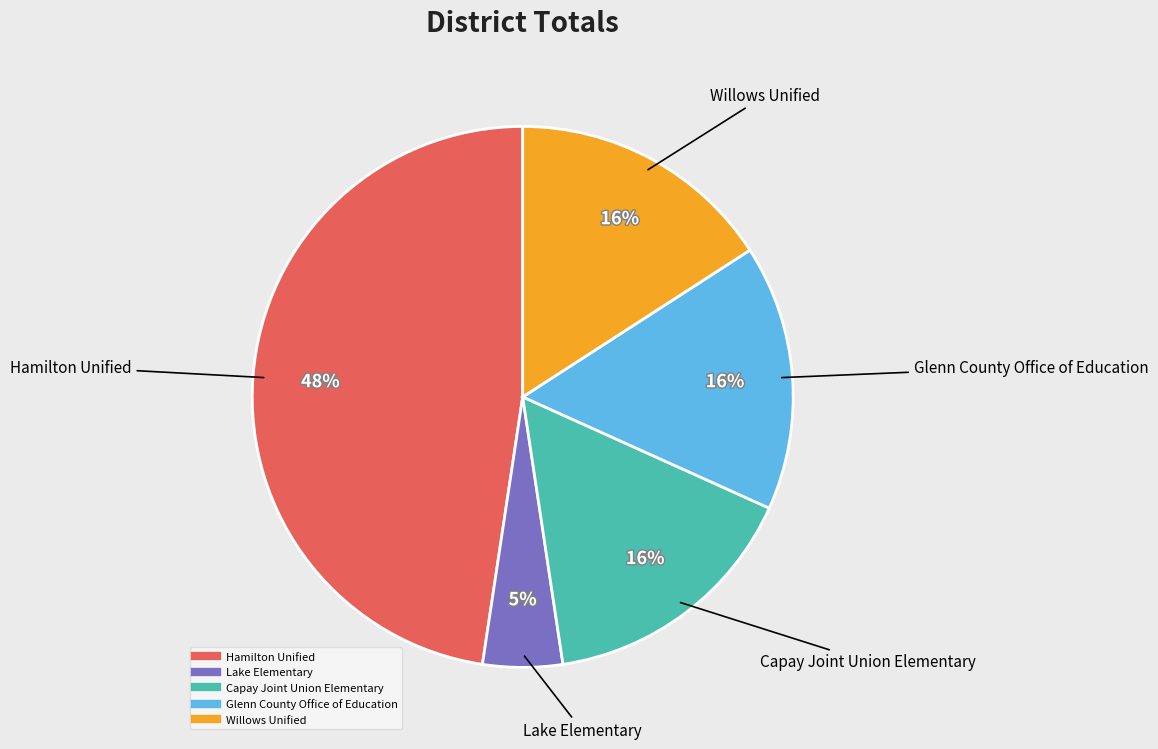

Is Capay Joint Union Elementary the majority of the pie?

No